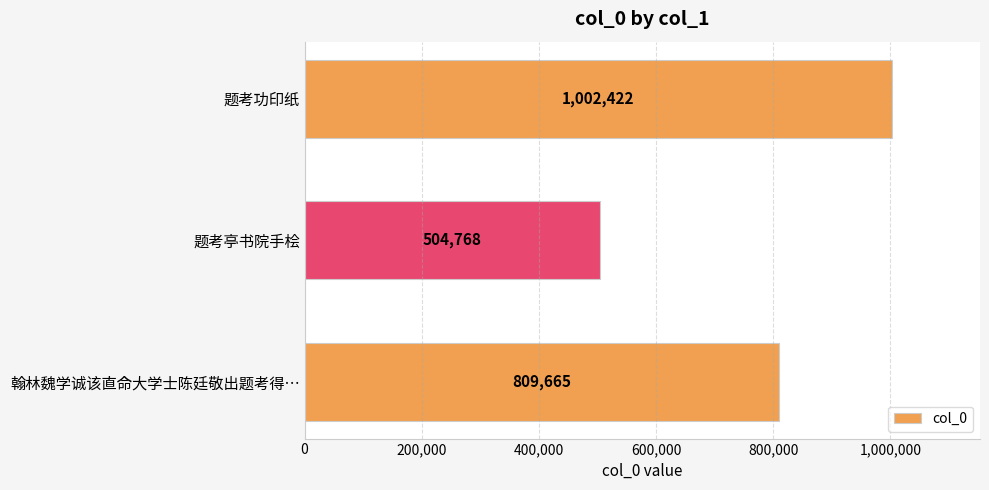

Which has a higher value, 翰林魏学诚该直命大学士陈廷敬出题考得… or 题考亭书院手桧?

翰林魏学诚该直命大学士陈廷敬出题考得…